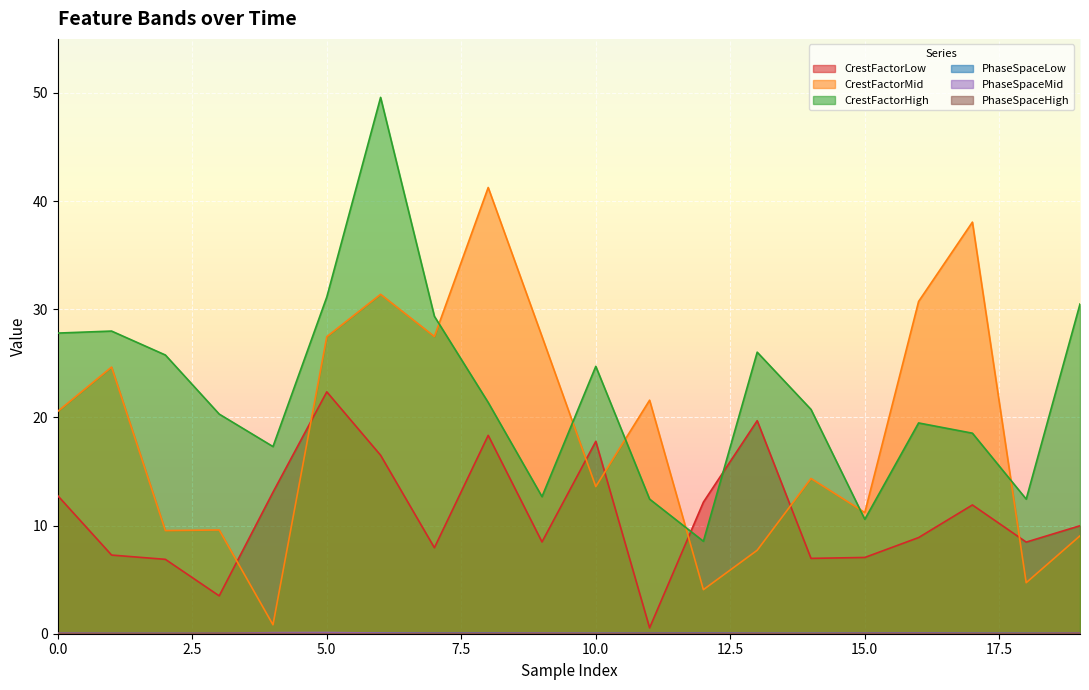

True or false: PhaseSpaceMid and PhaseSpaceHigh cross at least once.

False